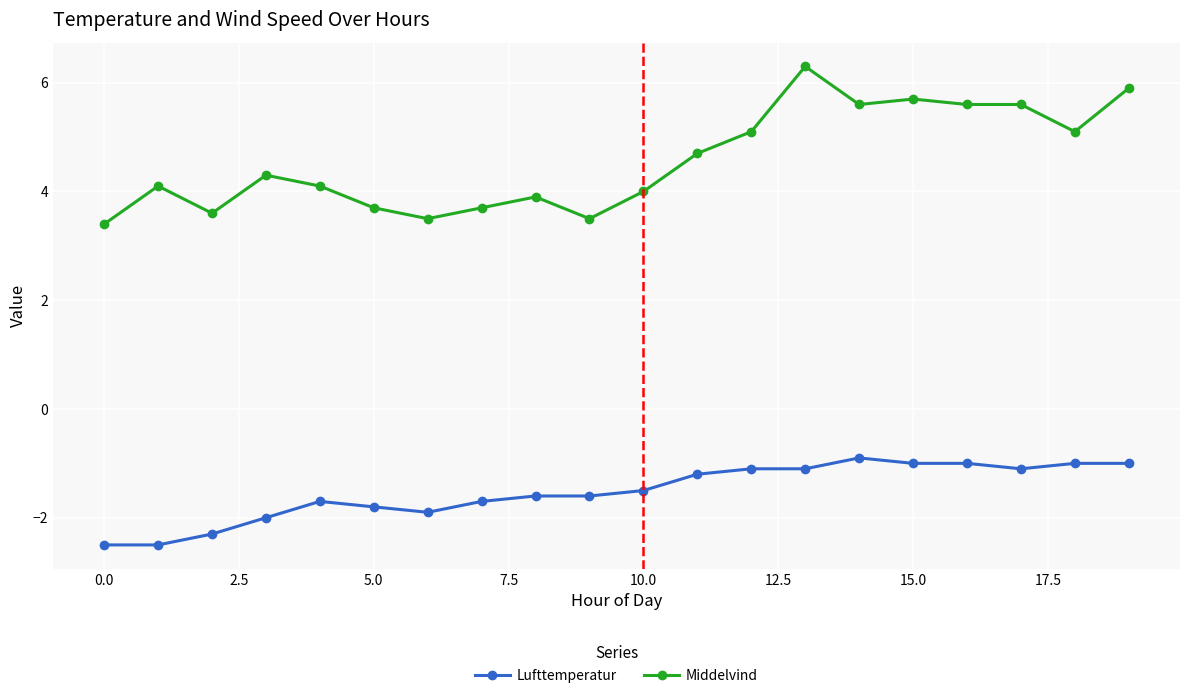

True or false: Lufttemperatur and Middelvind cross at least once.

False